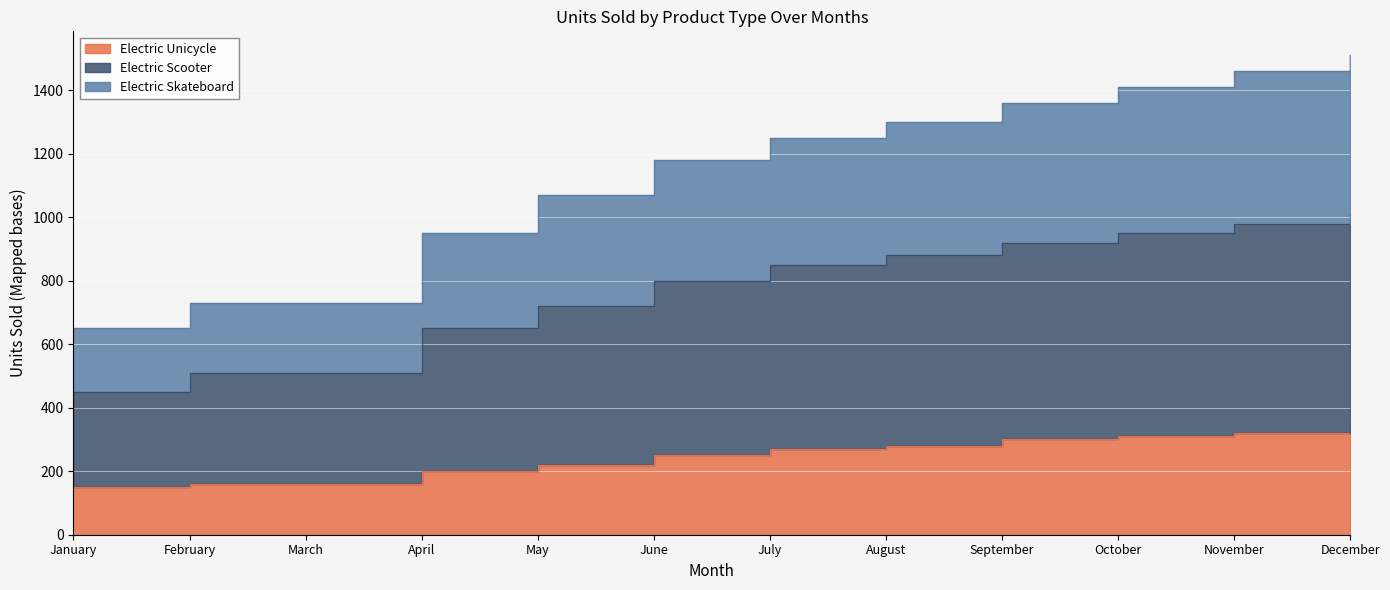

What value does the Electric Scooter series have at January?

450